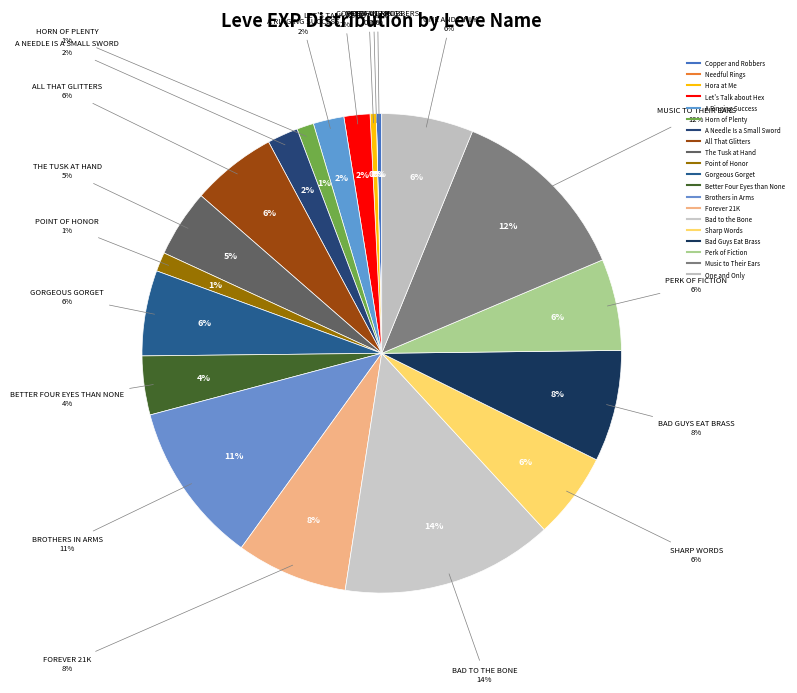

How many segments does this pie chart have?

20